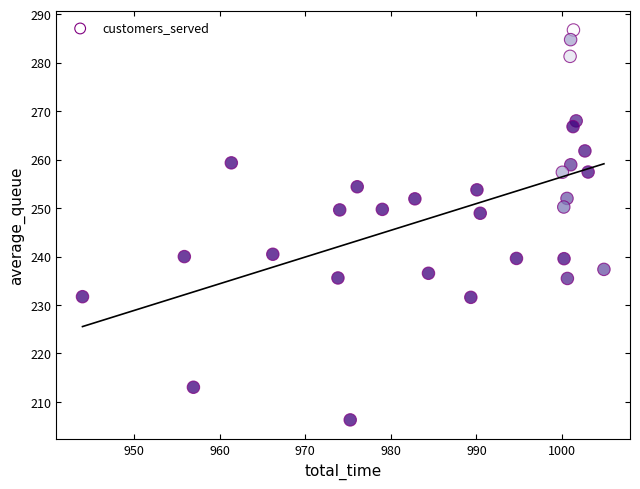

What is the range of X values (max minus min)?

60.9